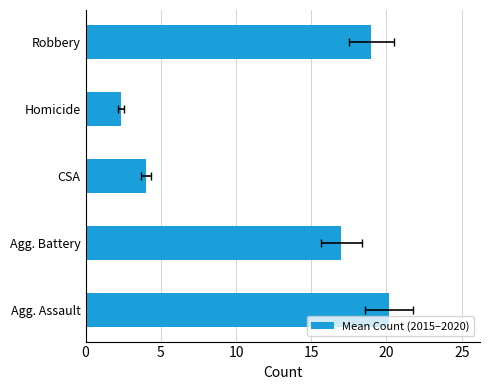

What is the value of the 5th bar from the left?

19.0